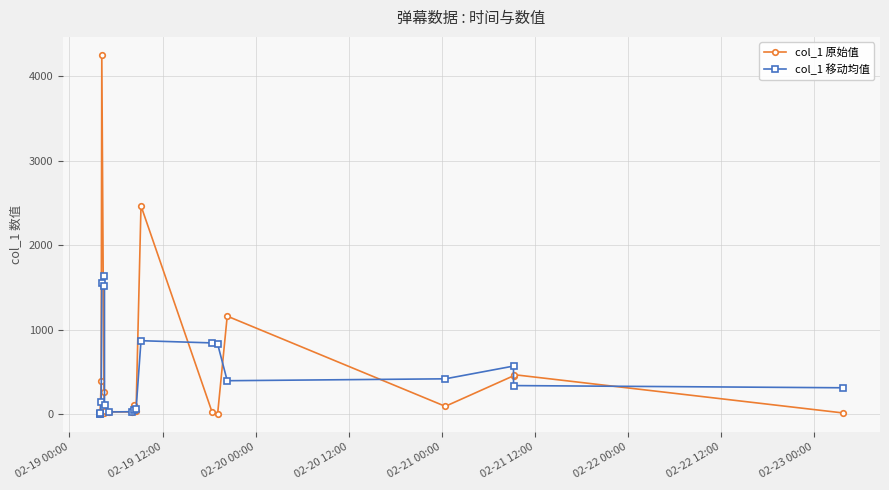

How many distinct data groups are displayed?

2